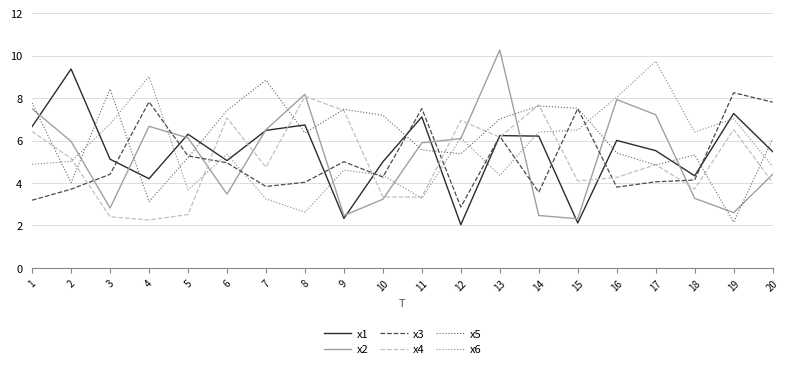

The x6 series shows 5.0 at 2. True or false?

True